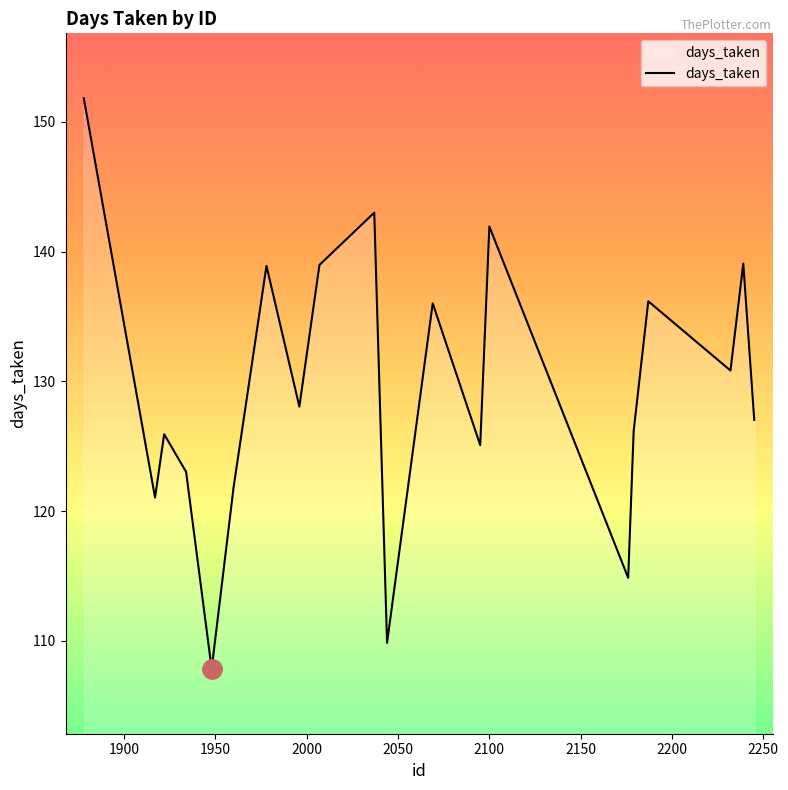

What is the difference between the maximum and minimum values?

44.0